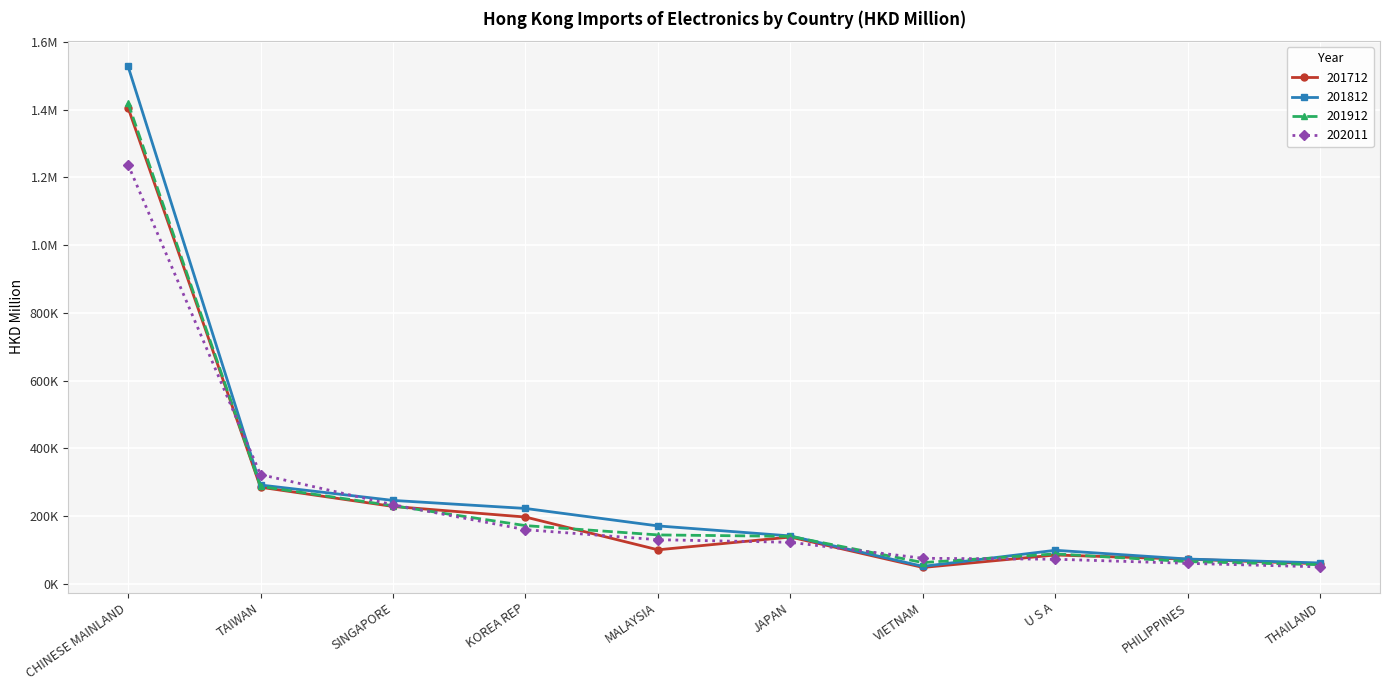

Reading right to left, transcribe all the data shown in this chart.

201712: 58471.7	72042.4	84508.1	47673.8	137526.0	99816.8	196641.4	227957.1	284711.0	1406323.5
201812: 60940.8	72556.8	98443.0	50903.0	140787.7	170421.3	222034.4	245794.4	291283.6	1528591.3
201912: 55780.5	64887.6	87782.5	62070.8	139538.5	143798.0	171335.6	230029.2	286993.4	1420163.1
202011: 49399.9	59820.1	71988.5	74772.5	122035.9	129653.7	159280.9	232956.3	322147.2	1238140.1